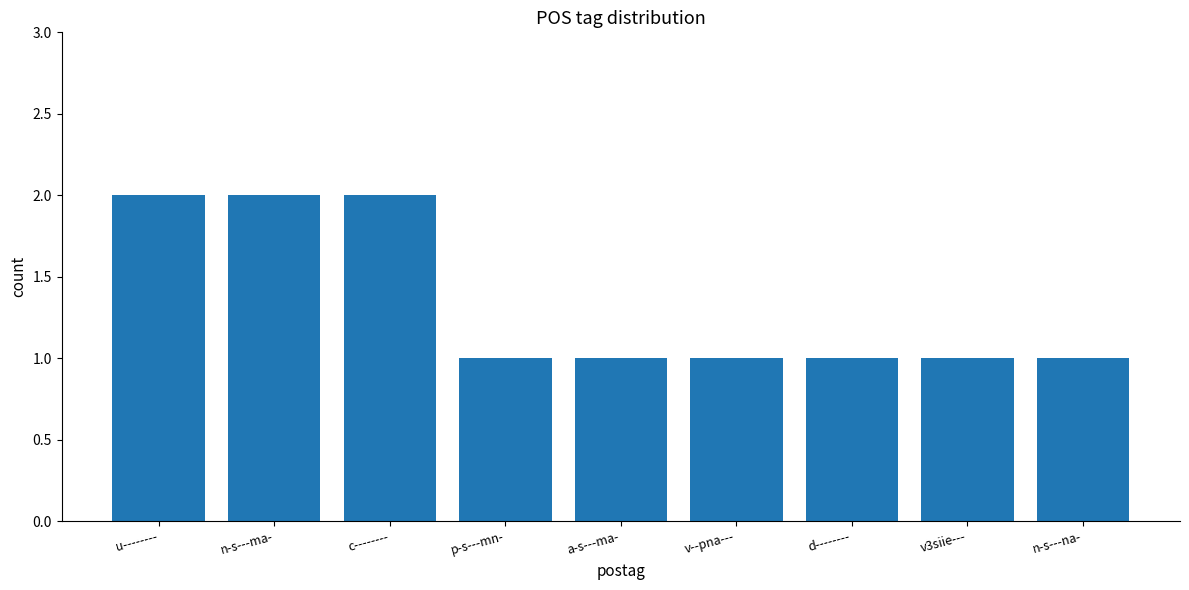

What is the difference between the values at v3siie--- and n-s---ma-?

1